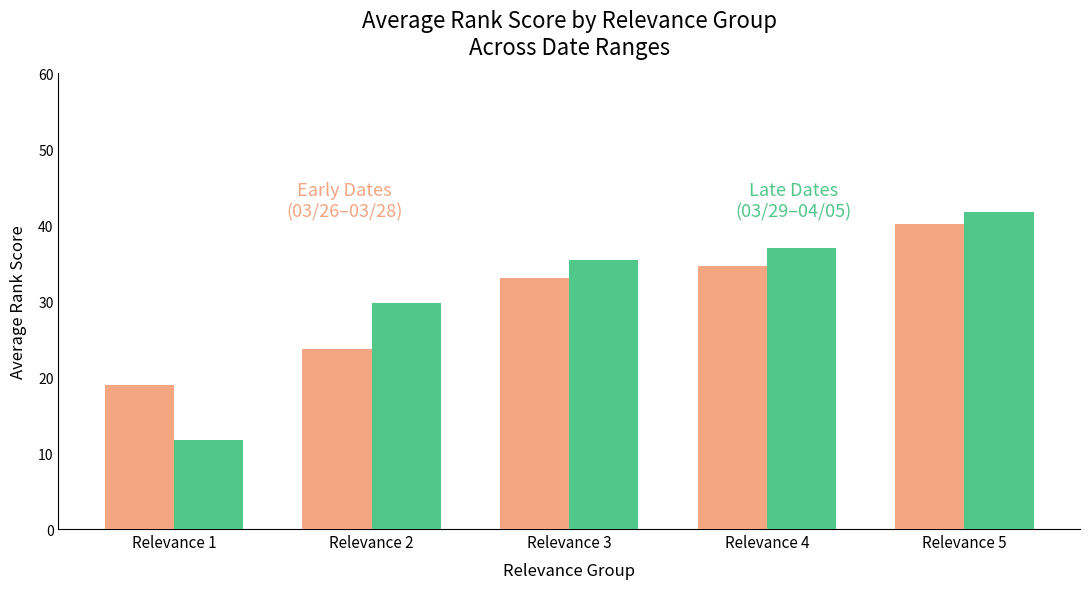

What is the total value across all series at Relevance 1?

30.7